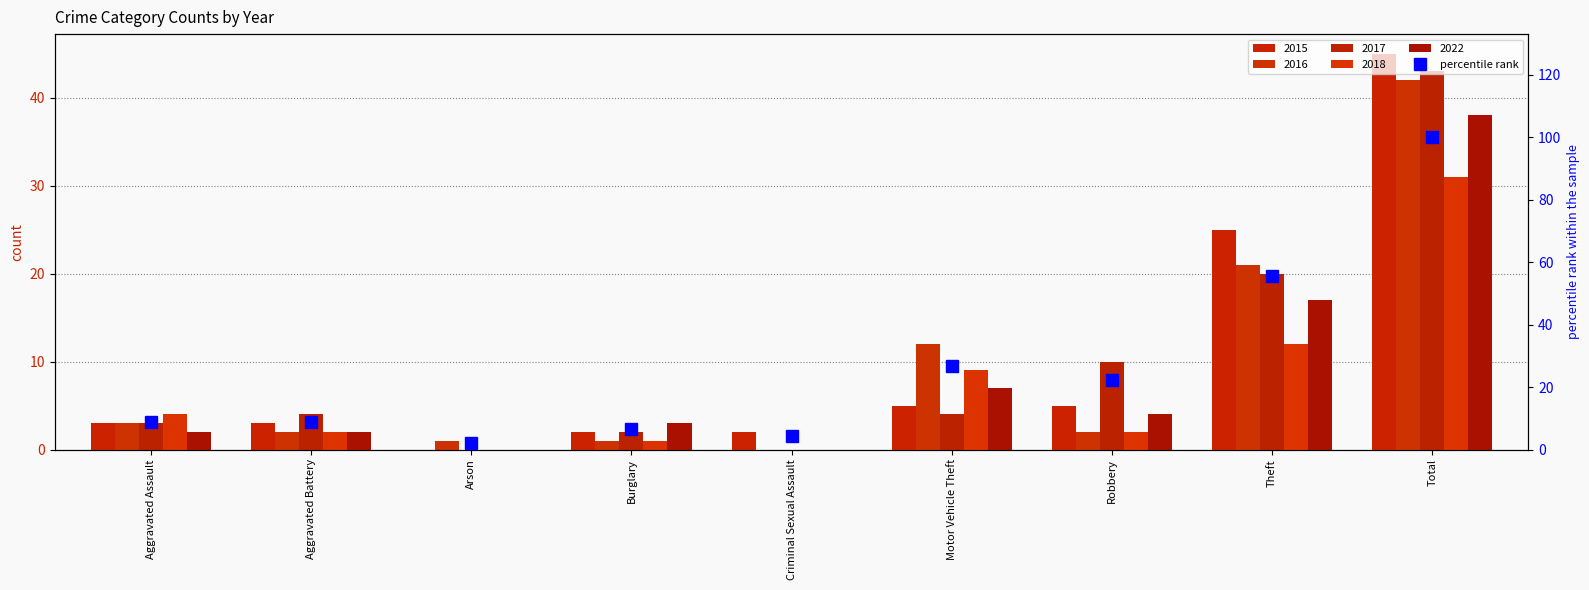

What is the smallest value displayed?

2.2